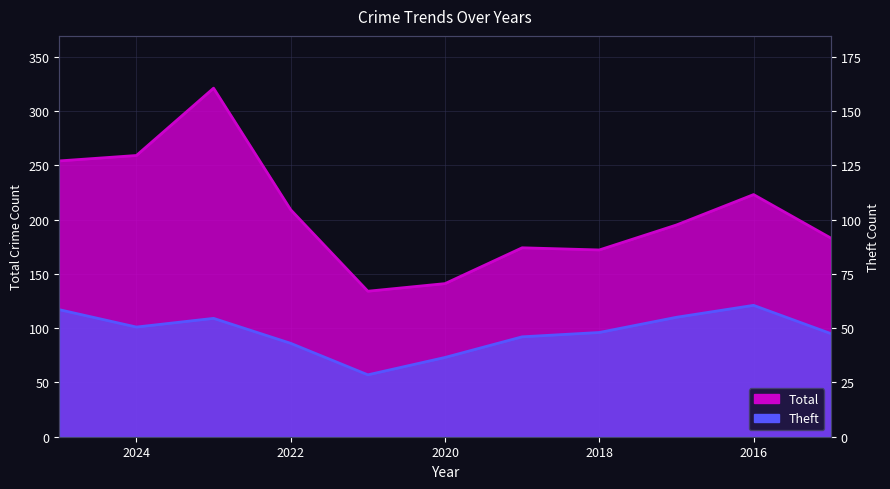

At which label does Theft reach its minimum?

2021